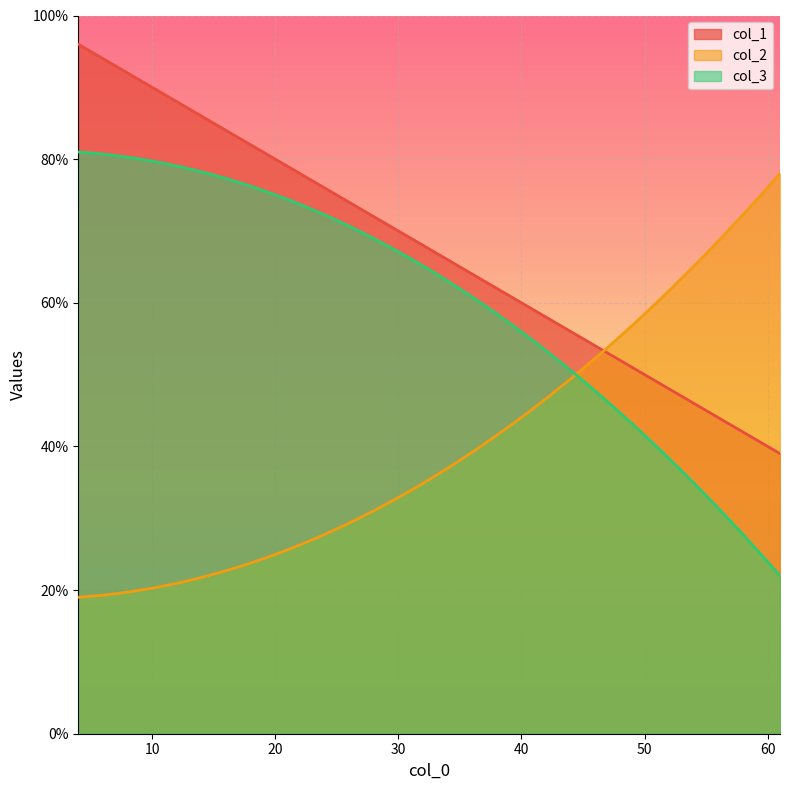

At which category does the chart reach its peak across all series?

4